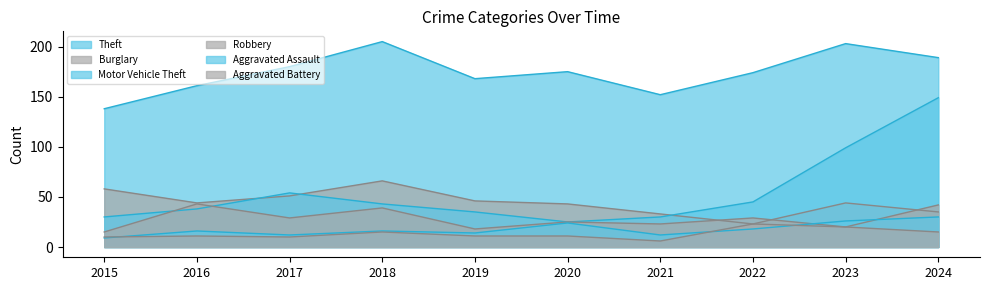

After their last crossing, which series has the higher values: Motor Vehicle Theft or Burglary?

Motor Vehicle Theft